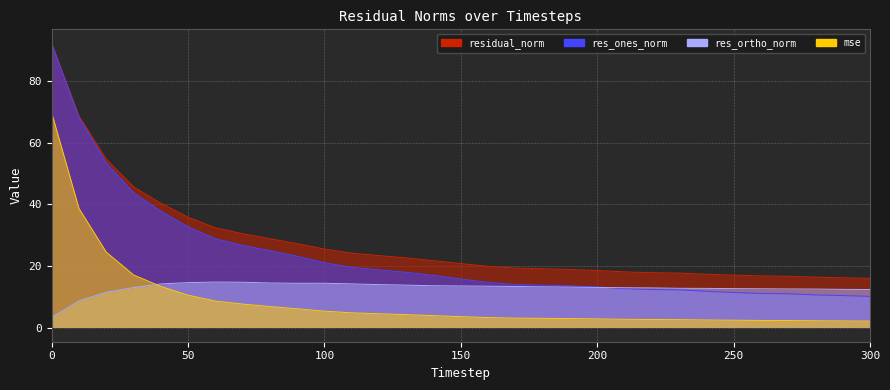

Between which two adjacent categories do res_ortho_norm and res_ones_norm first intersect?

200 and 210